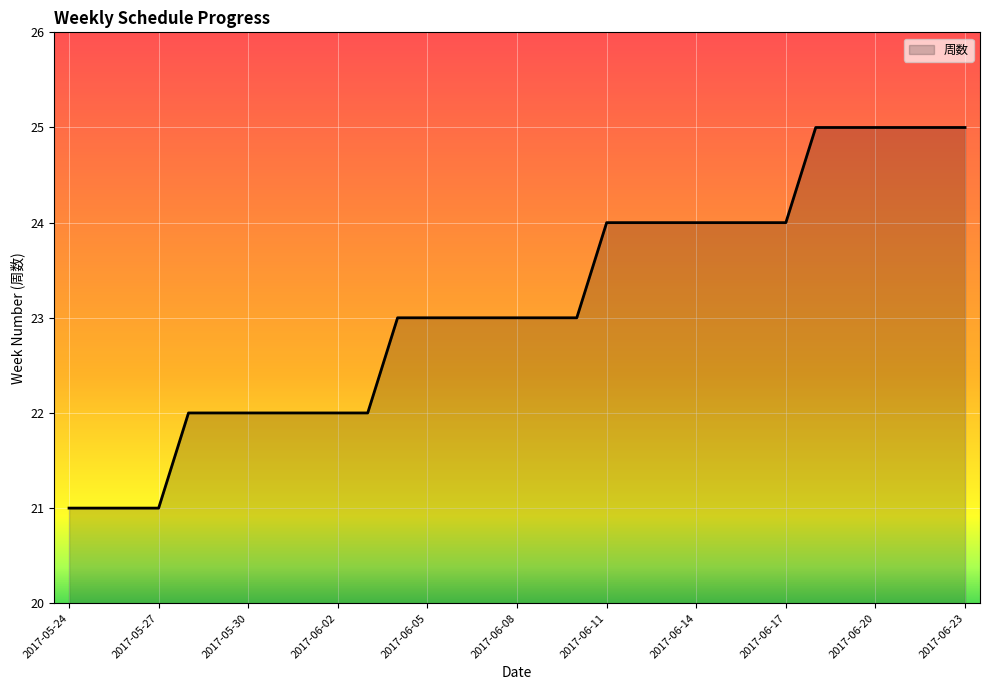

What is the greatest value displayed?

25